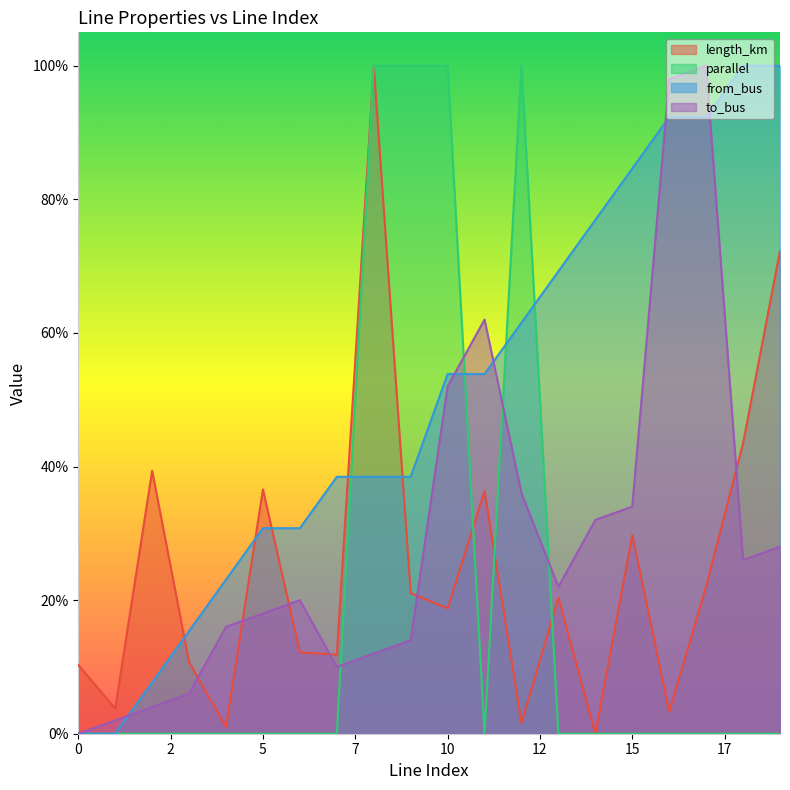

What is the total value across all series at 11?

1.5